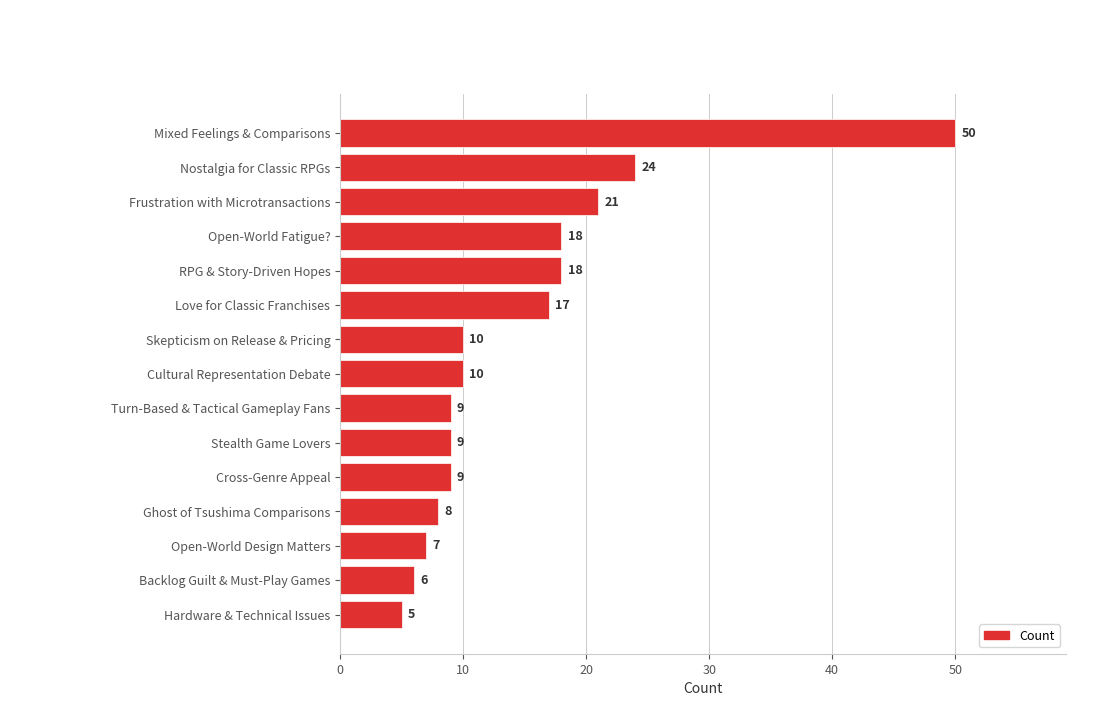

What is the difference between the maximum and second lowest values?

44